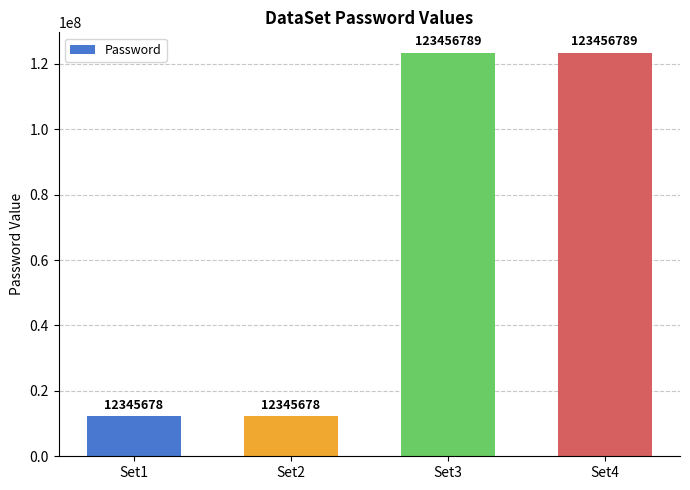

What is the change in value from Set1 to Set3?

+111111111